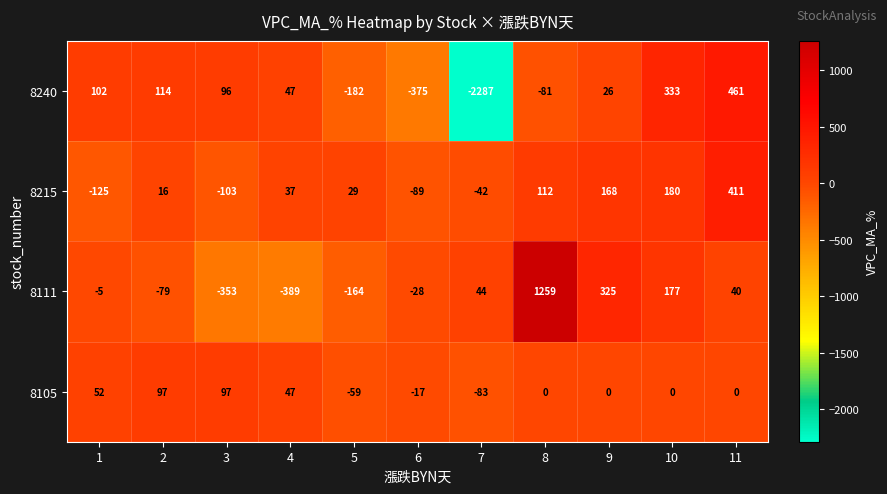

The 8215 series shows 168 at 9. True or false?

True